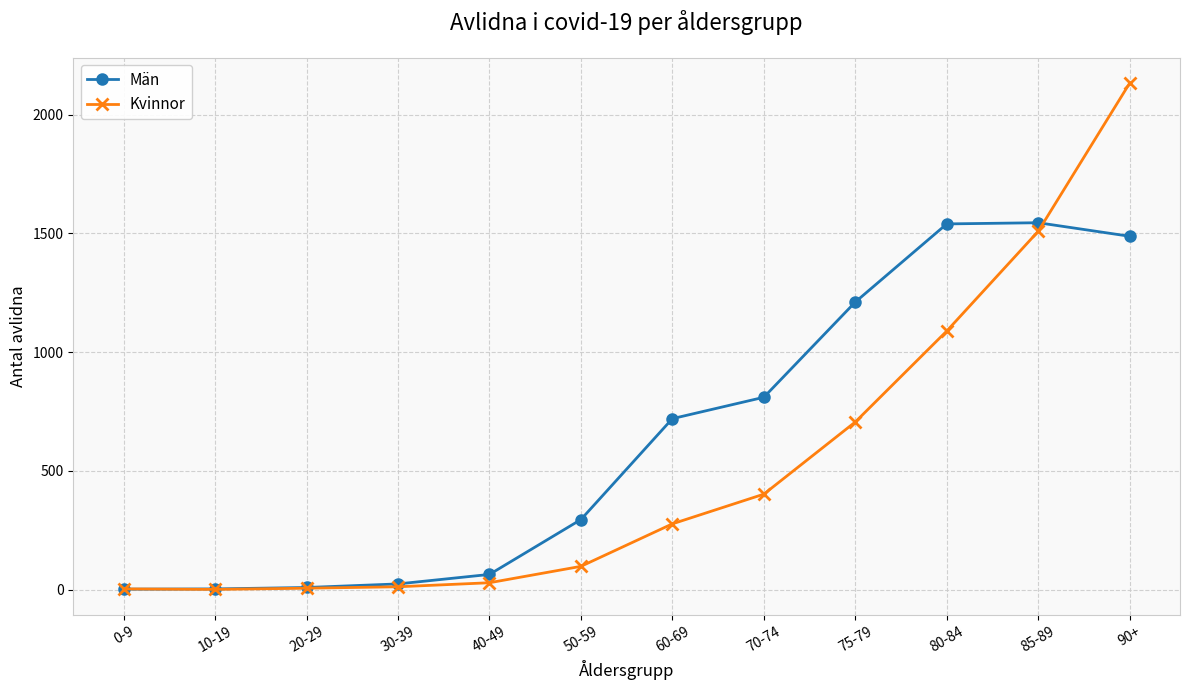

At which label is Kvinnor closest to 1067?

80-84